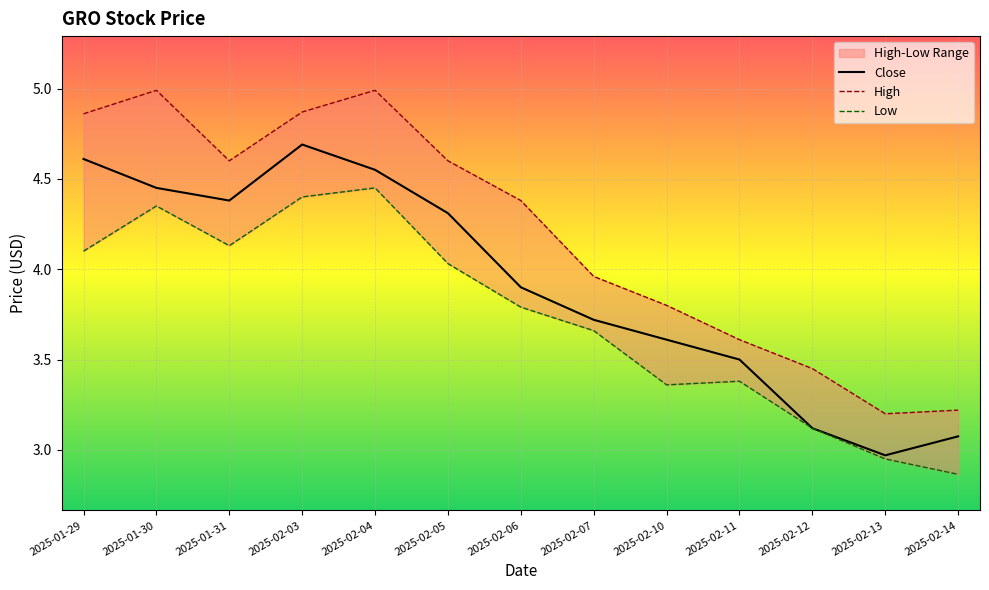

Which category has the lowest value in the Close series?

2025-02-13